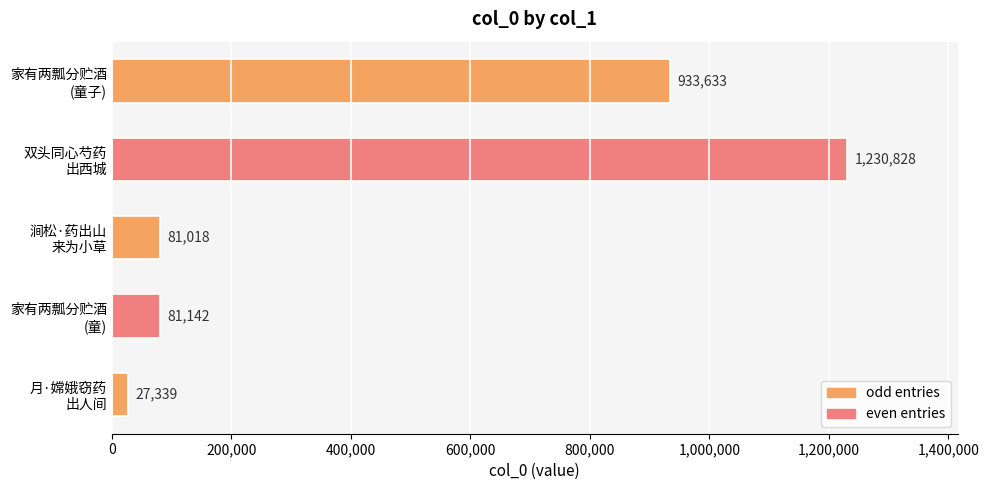

What is the average value?

470792